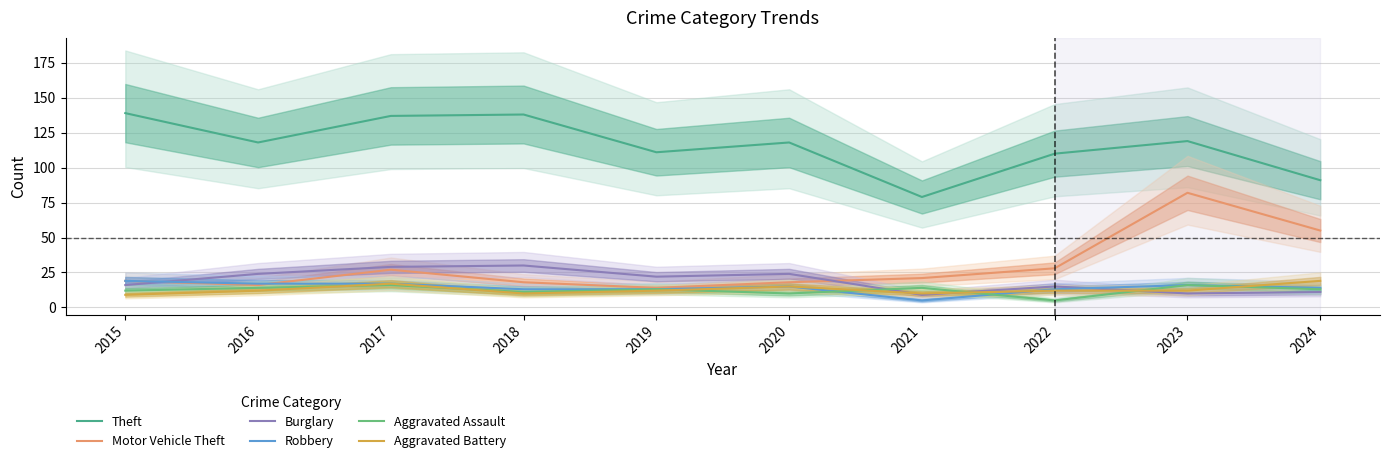

True or false: Burglary has more than 0 interior local peaks.

True